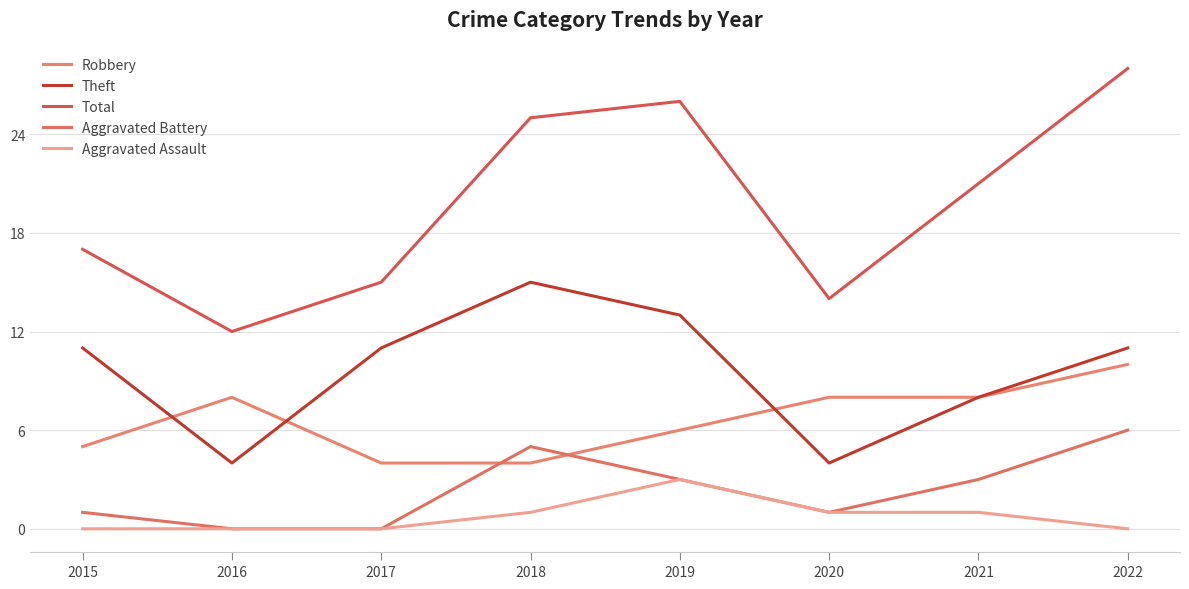

What is the greatest value displayed?

28